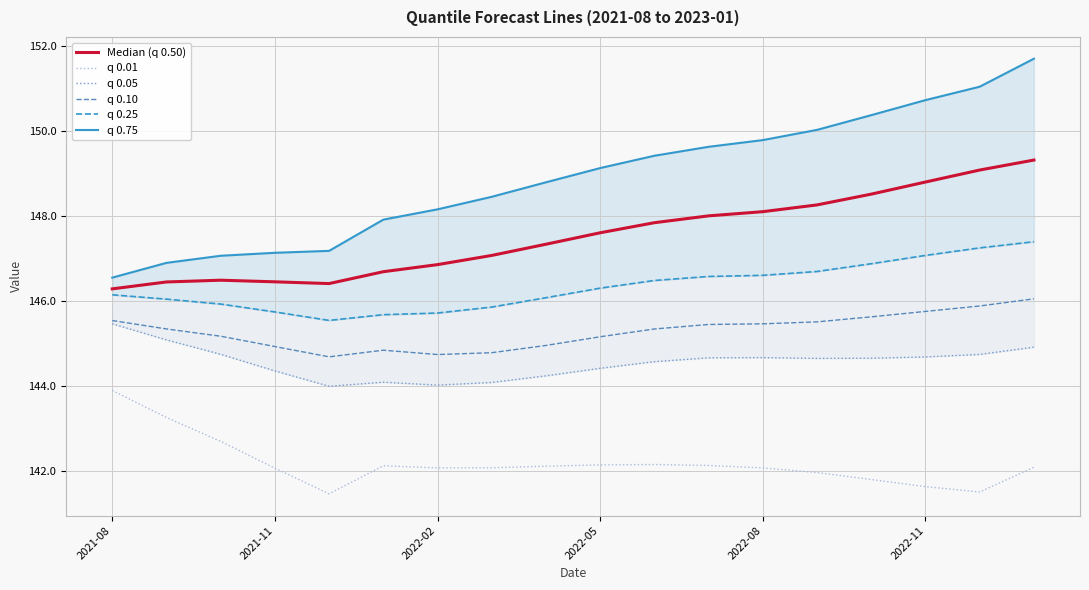

True or false: q 0.10 has a value of 84.1 at 2021-08.

False